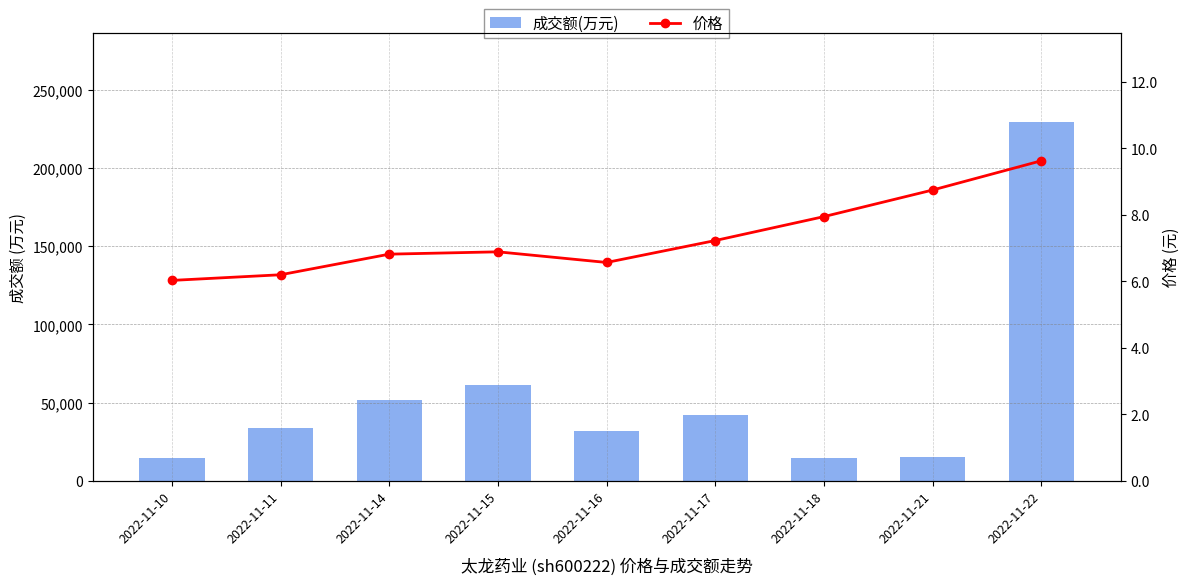

What is the difference between the maximum and minimum values in the 成交额(万元) series?

214540.0